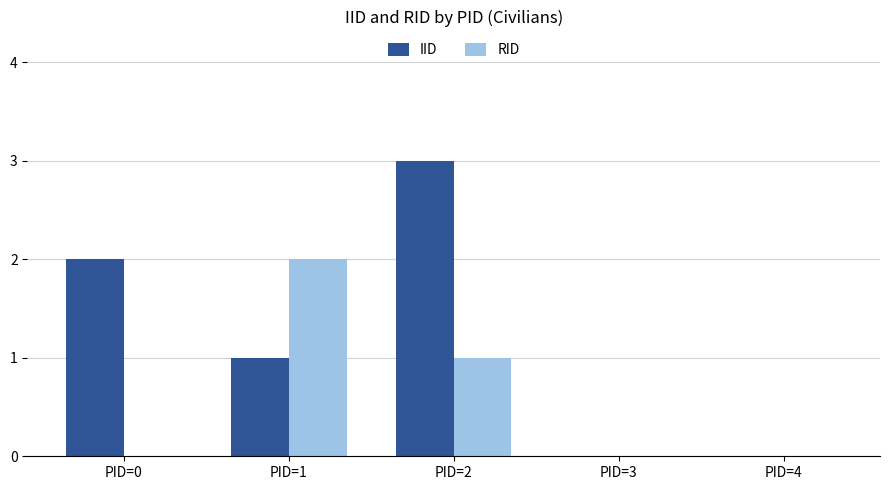

Does the chart contain stacked bars?

No